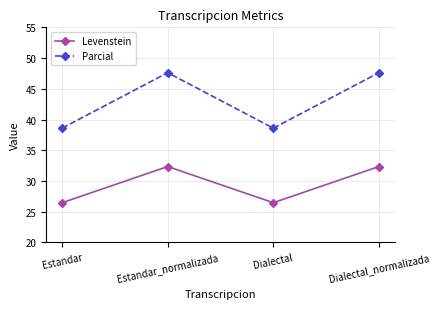

What value does the Parcial series have at Dialectal?

38.6